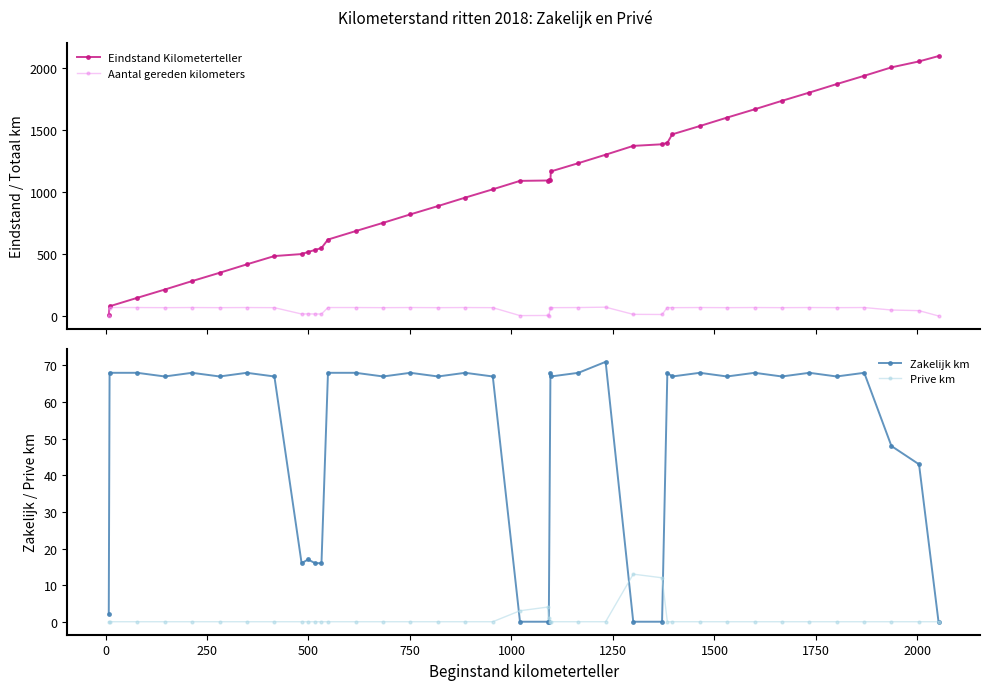

True or false: Zakelijk km has more than 2 interior local peaks.

True